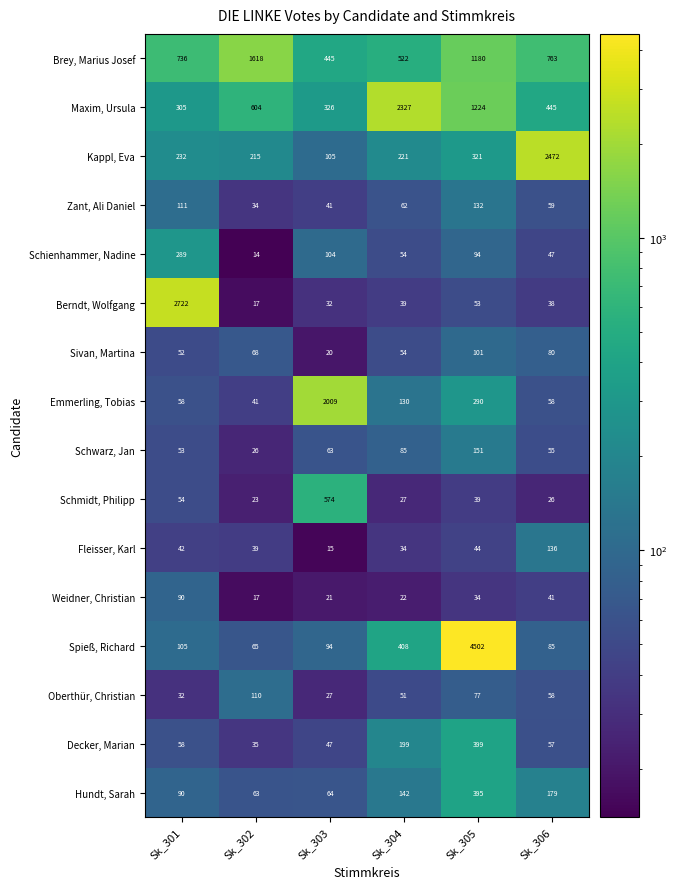

Which series has the largest total across all categories?

Brey, Marius Josef